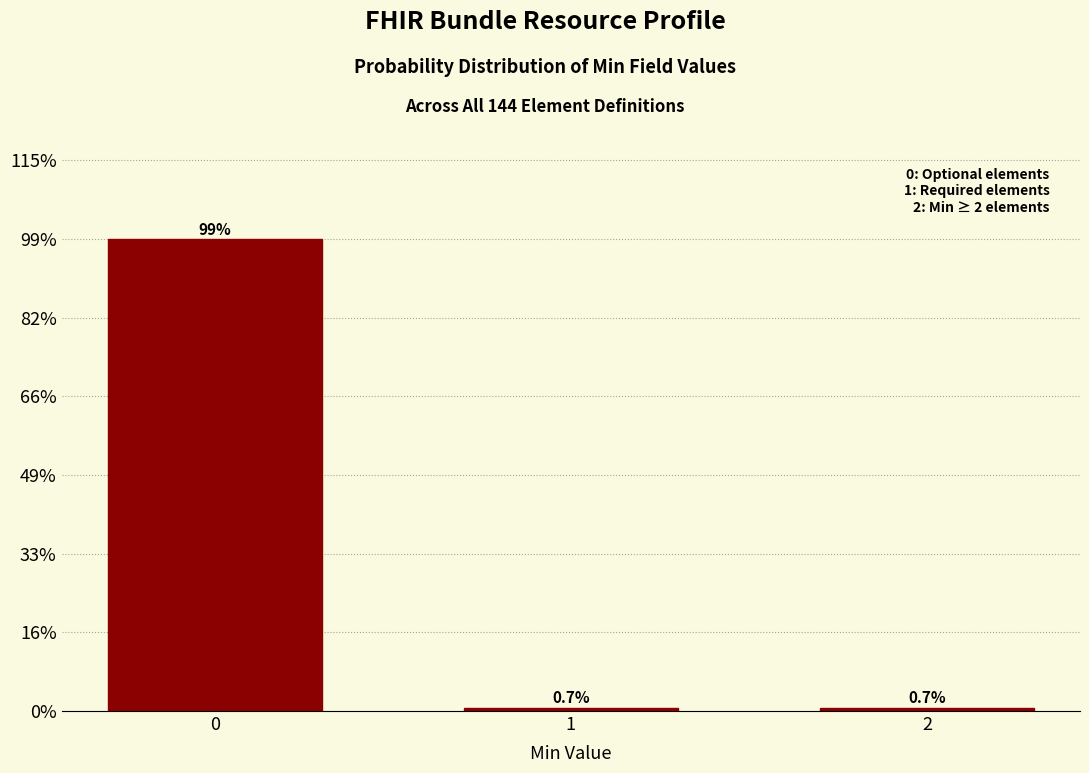

Reading right to left, list all the values displayed in this chart.

2=0.7	1=0.7	0=98.6